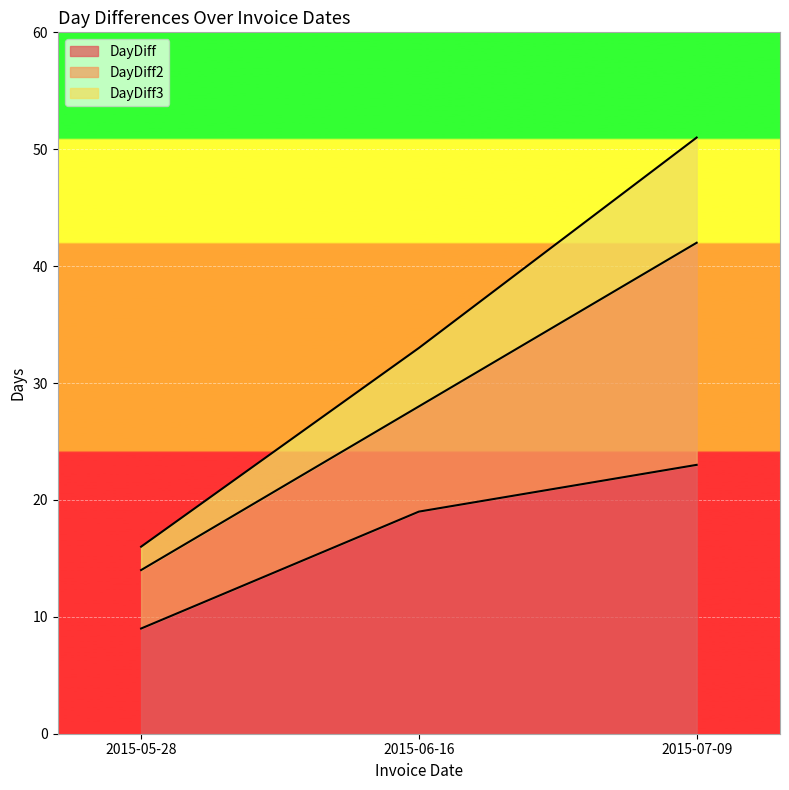

How many categories are shown in the chart?

3